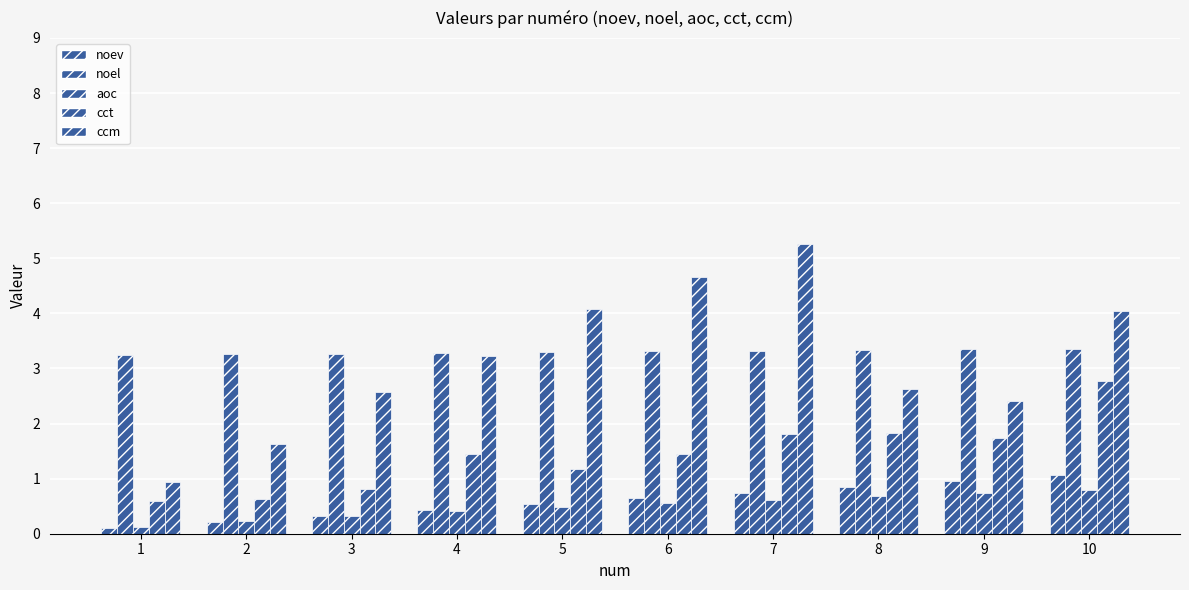

Which has a higher value, 8 or 3?

8